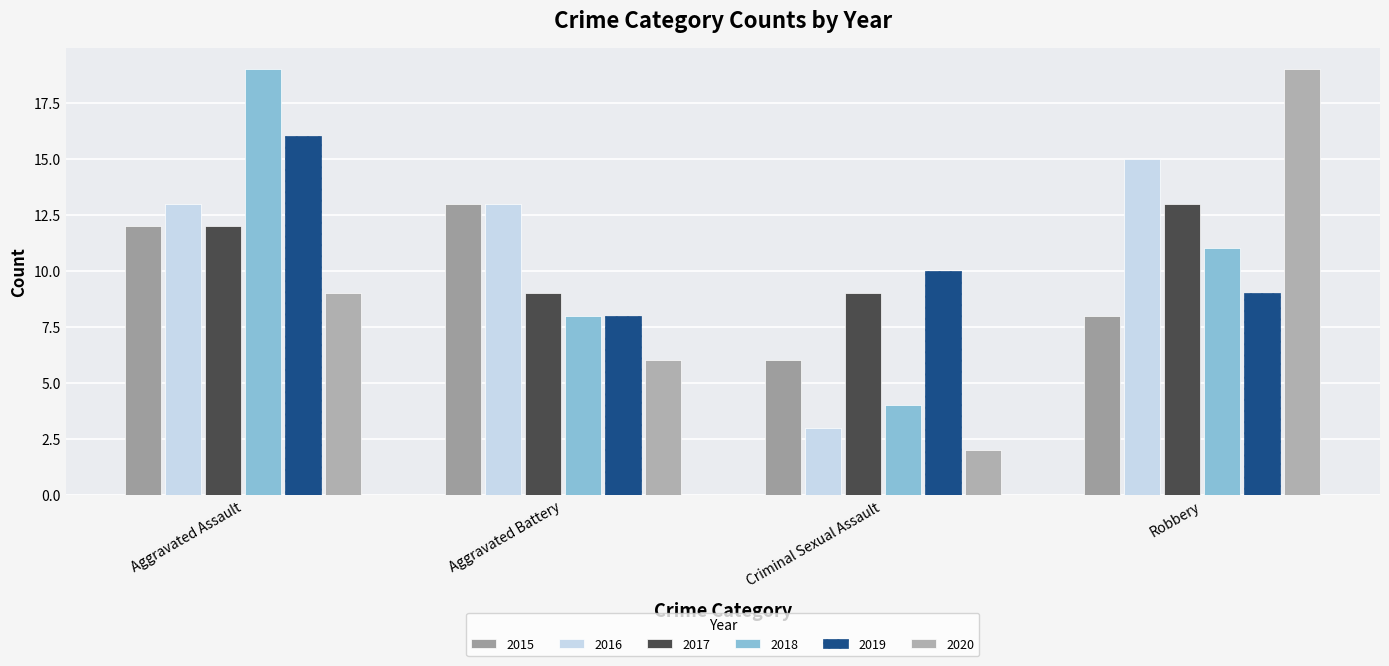

Reading left to right, list all the values displayed in this chart.

2015: 12	13	6	8
2016: 13	13	3	15
2017: 12	9	9	13
2018: 19	8	4	11
2019: 16	8	10	9
2020: 9	6	2	19